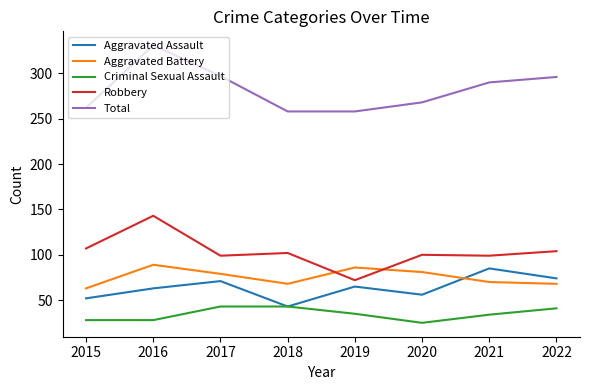

How many lines are shown in the chart?

5